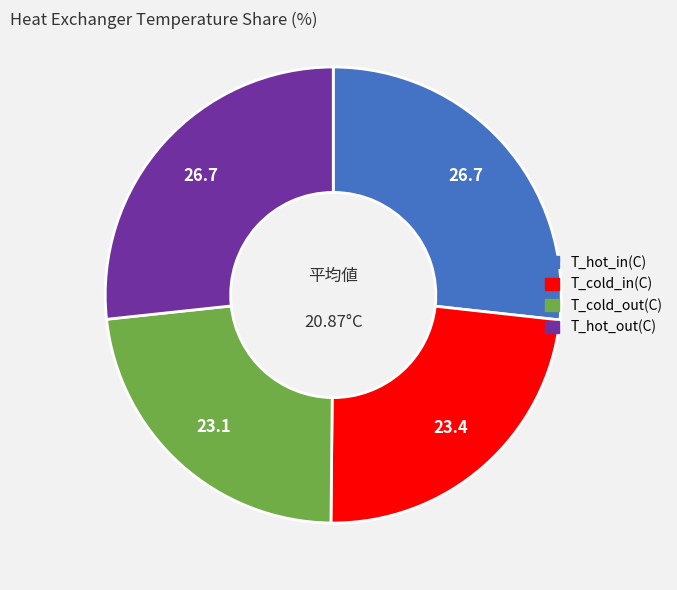

What is the ratio of the value at T_hot_in(C) to the value at T_cold_out(C)?

1.2